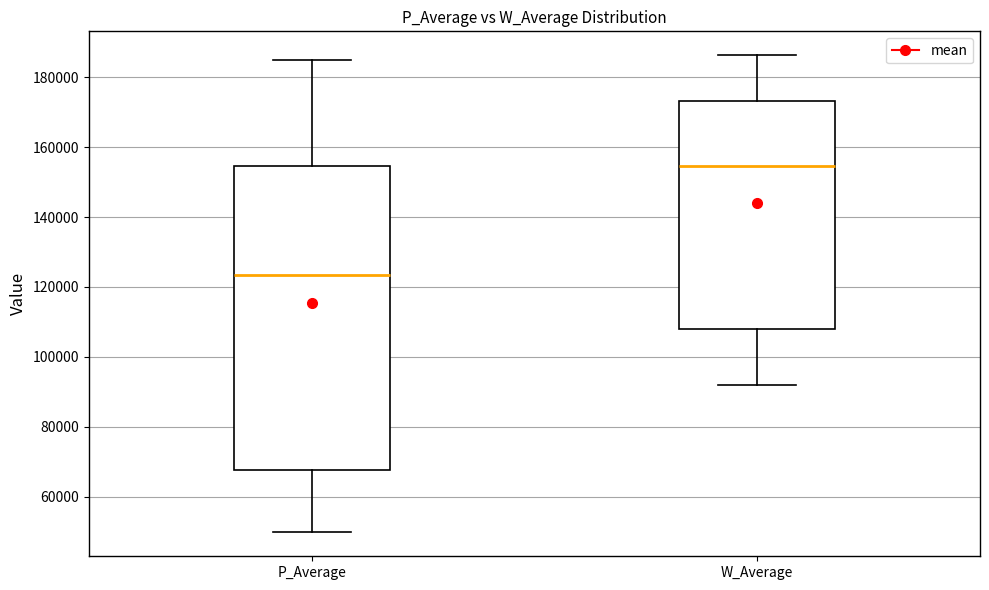

Comparing the boxes themselves (not the whiskers), which one is the tallest?

P_Average